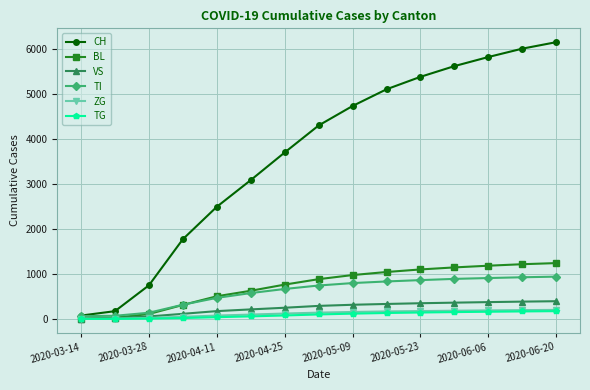

Which series has the largest range (max minus min)?

CH